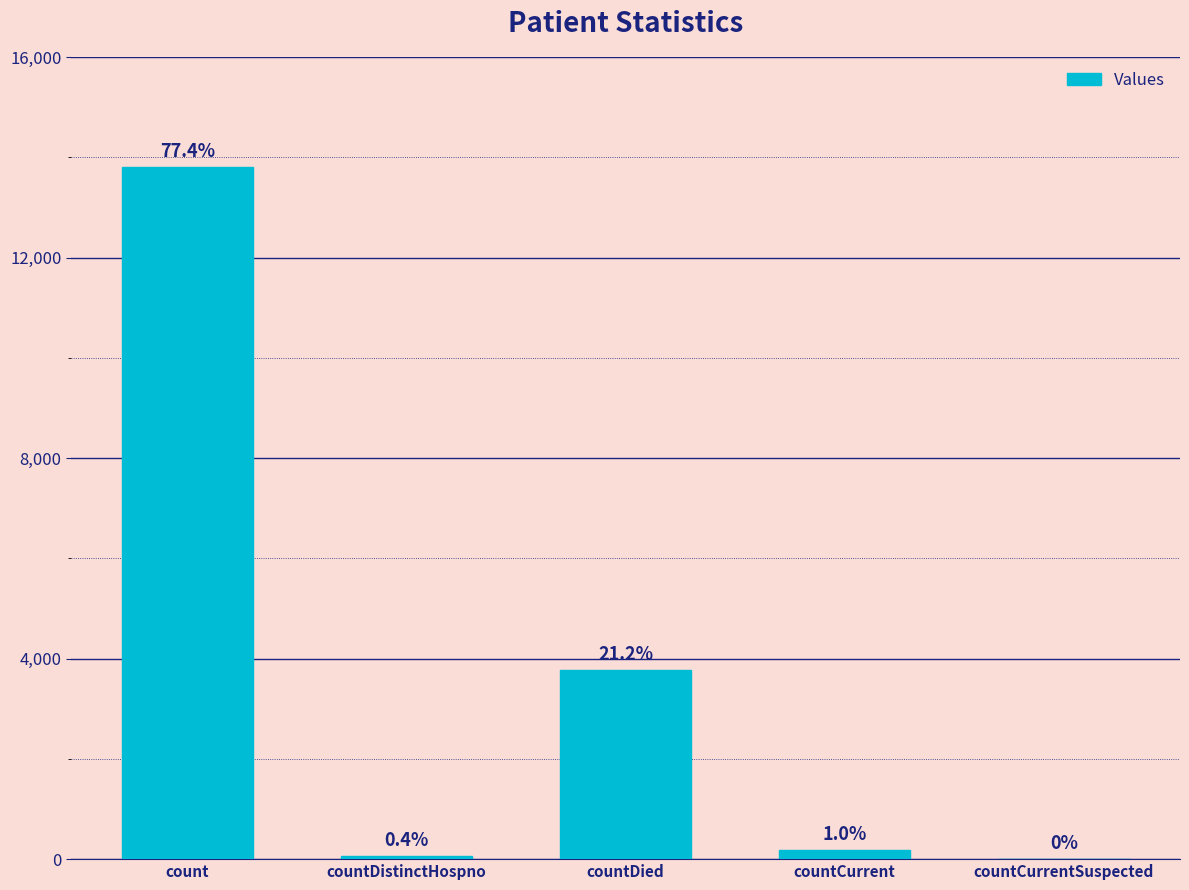

What is the ratio of the value at countDied to the value at countCurrent?

20.9